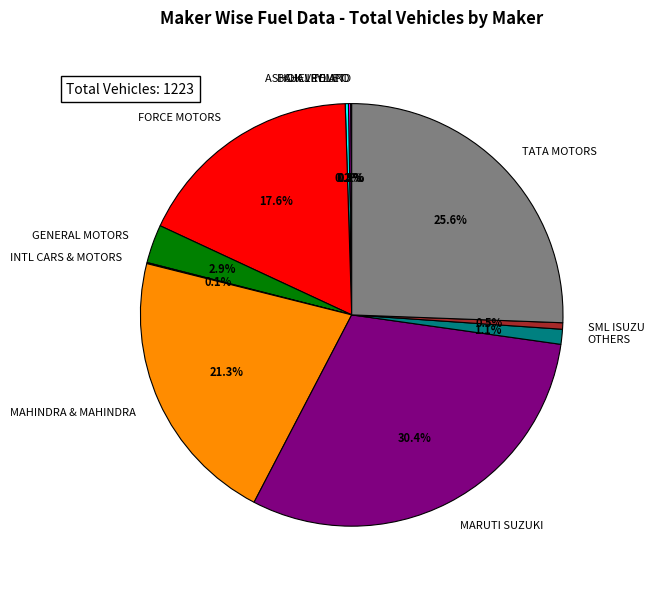

Which slice is the largest?

MARUTI SUZUKI